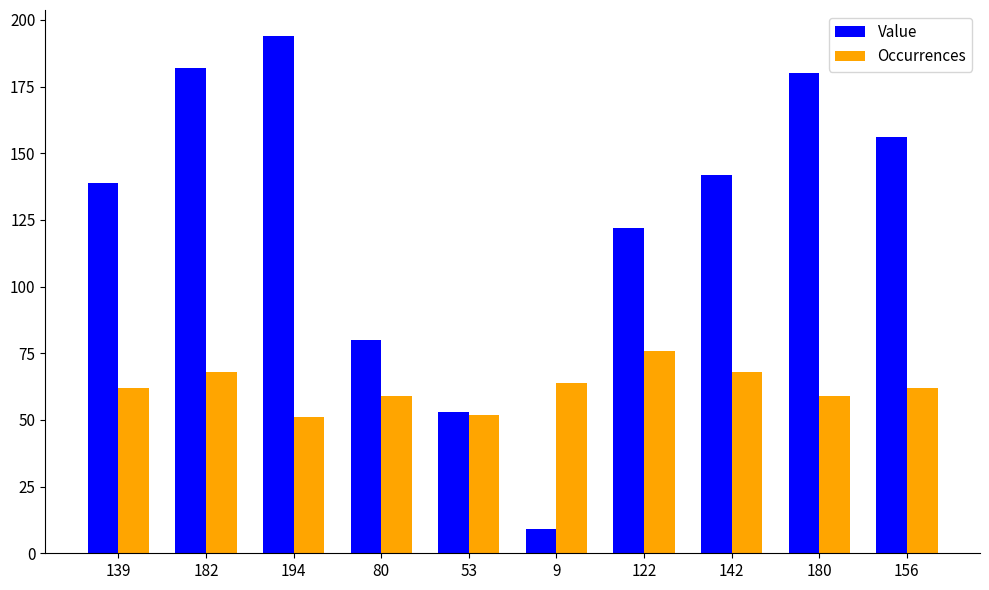

What are all the series names shown in the legend?

Value, Occurrences